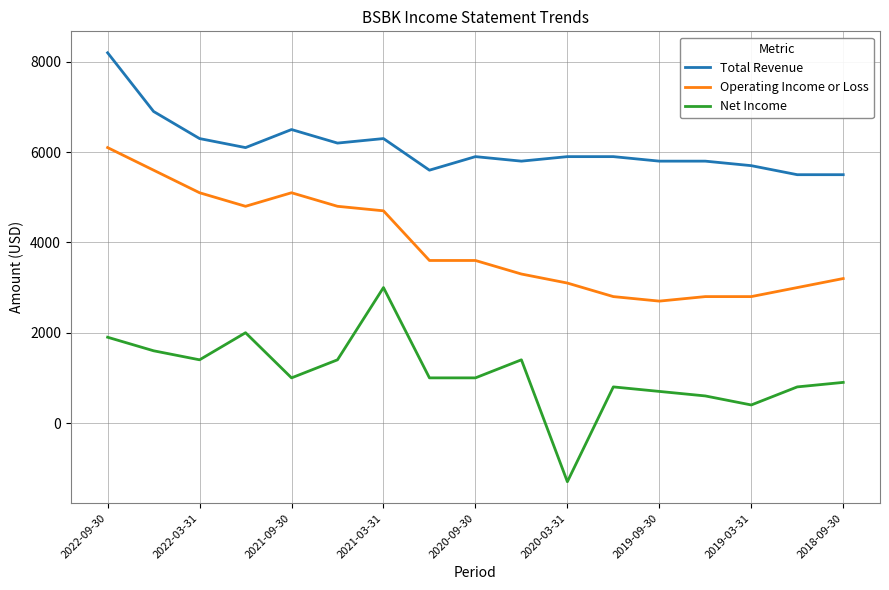

What is the minimum value shown in the chart?

-1300